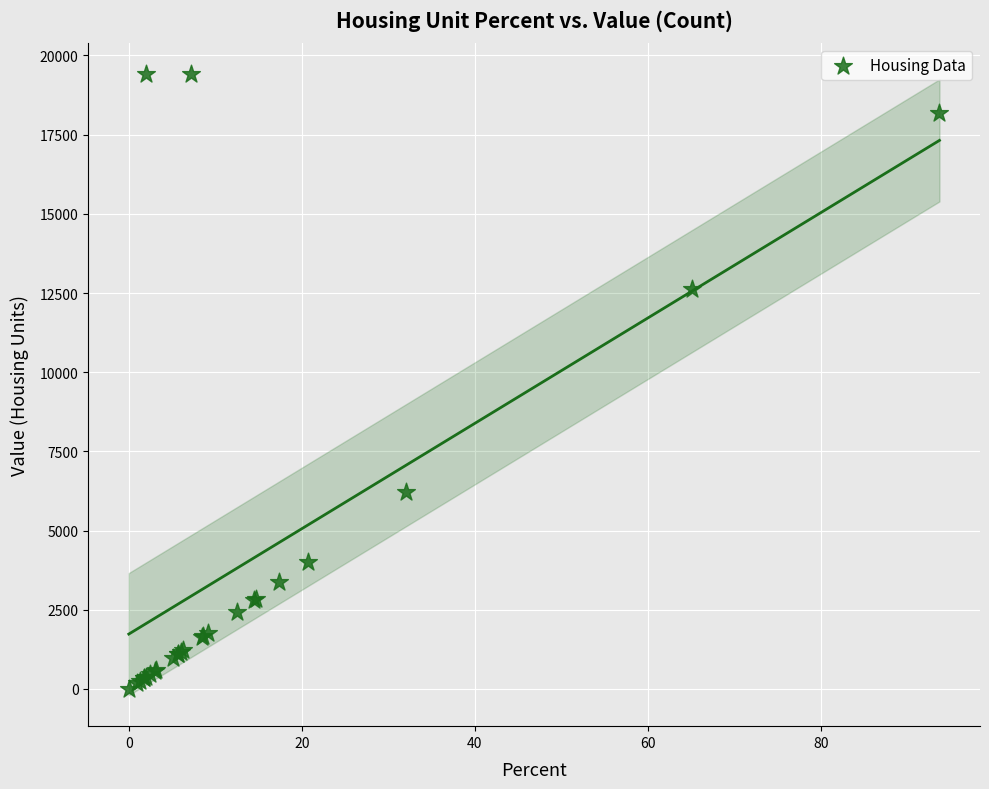

What Y value in the scatter plot is closest to 9705?

12635